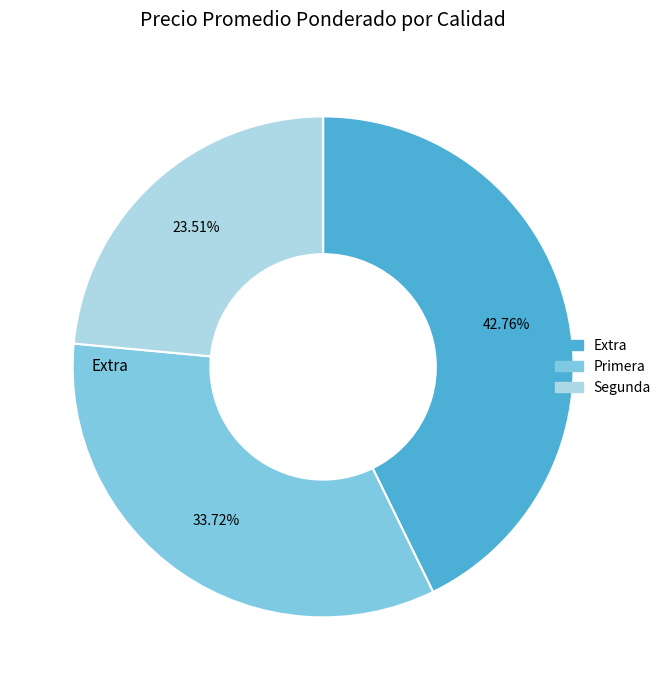

How many slices are in this pie chart?

3